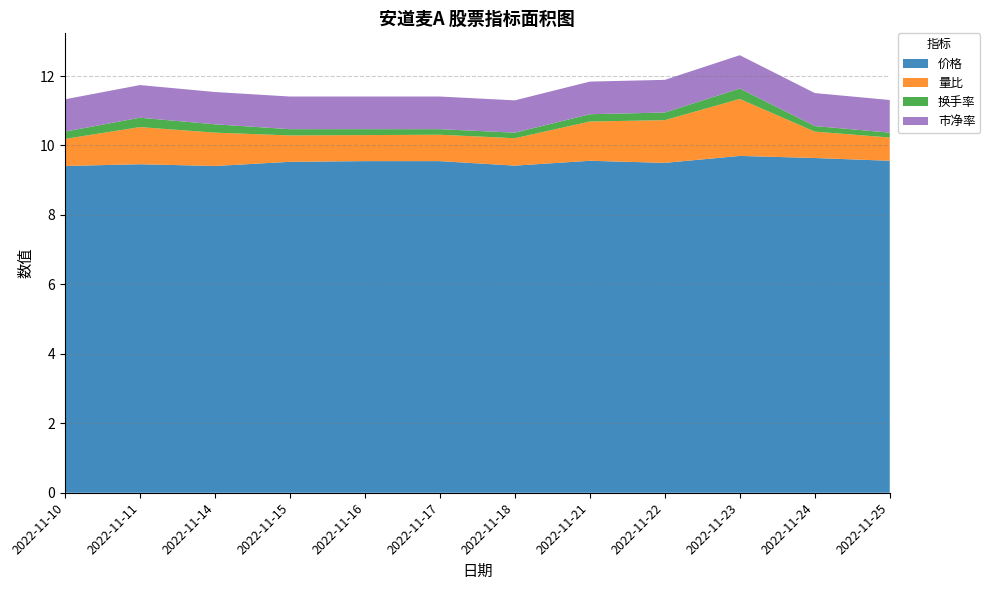

Reading left to right, transcribe all the data shown in this chart.

价格: 9.4	9.5	9.4	9.5	9.6	9.6	9.4	9.6	9.5	9.7	9.6	9.6
量比: 0.8	1.1	1.0	0.8	0.8	0.8	0.8	1.1	1.2	1.6	0.8	0.7
换手率: 0.2	0.3	0.2	0.2	0.2	0.2	0.2	0.2	0.2	0.3	0.2	0.1
市净率: 0.9	0.9	0.9	0.9	0.9	0.9	0.9	0.9	0.9	1.0	0.9	0.9